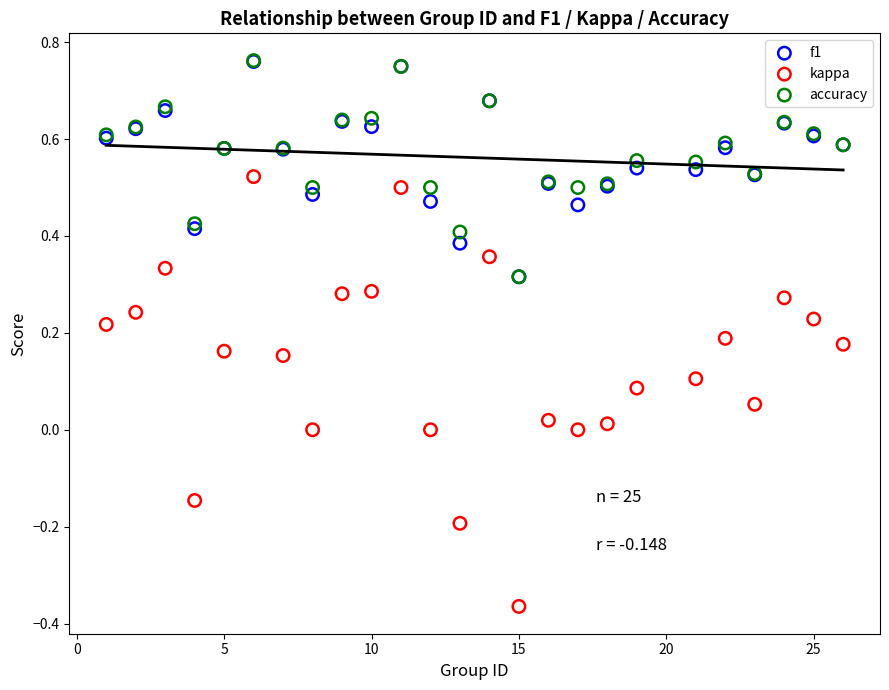

What are all the series names shown in the legend?

f1, kappa, accuracy